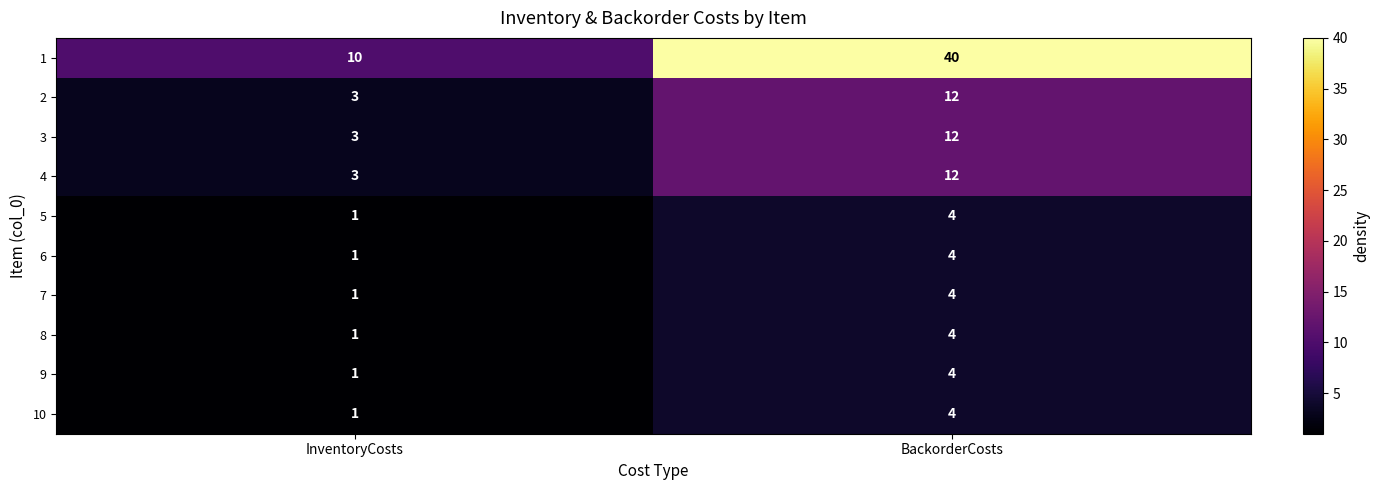

Count the number of data series in this chart.

10